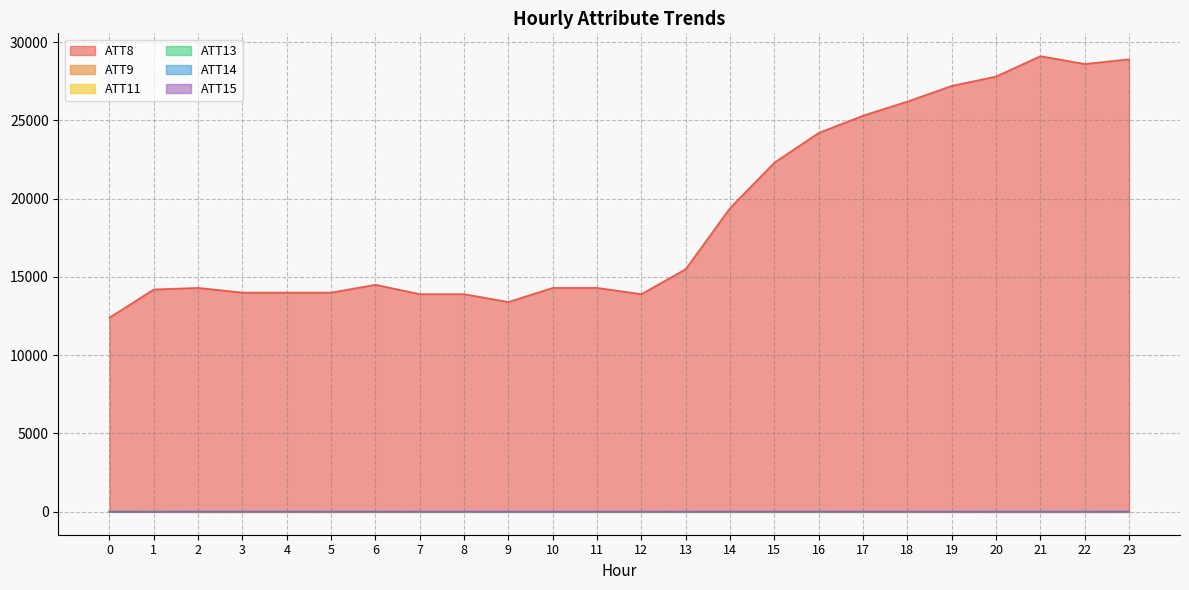

Where does the ATT8 series first go above 14500?

13